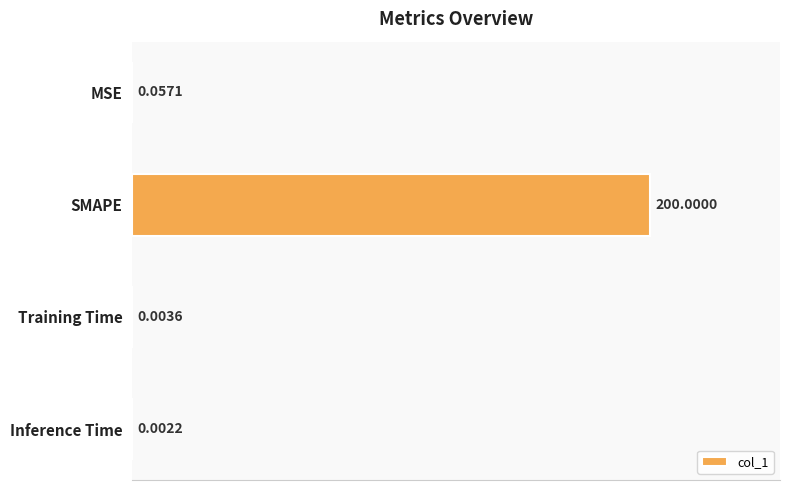

What is the greatest value displayed?

200.0